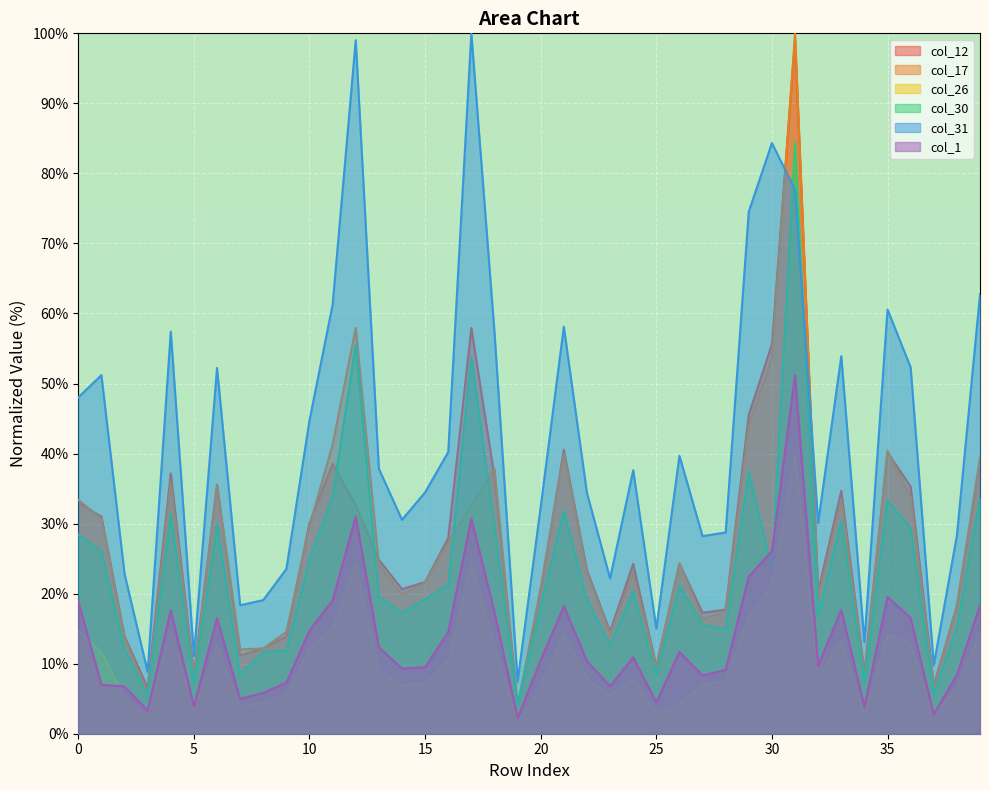

Which category has the lowest value across all series?

19